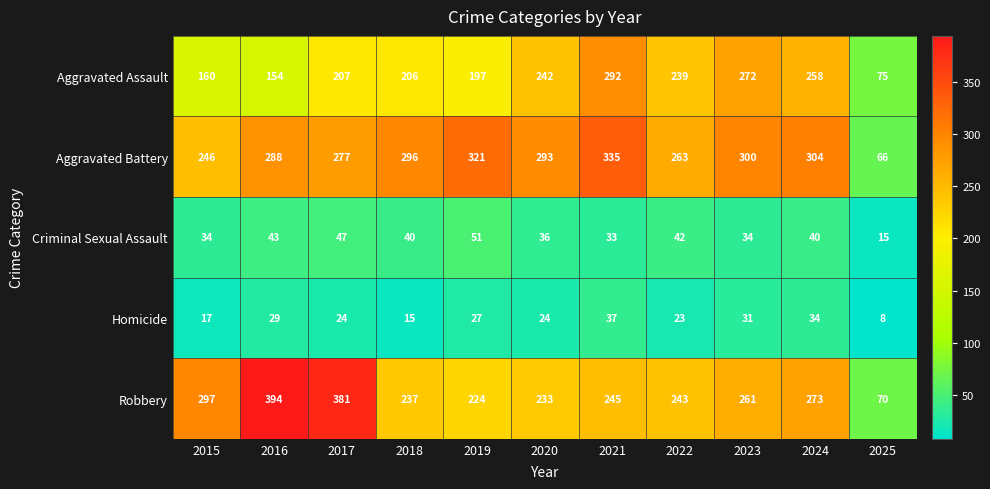

At which category does the chart reach its minimum across all series?

2025